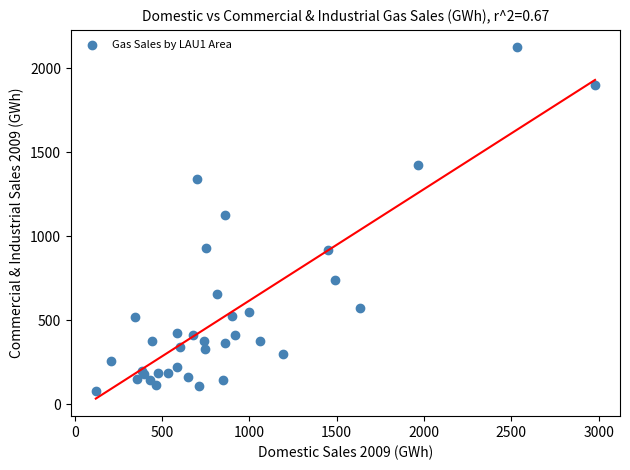

What Y value in the scatter plot is closest to 1101?

1127.1